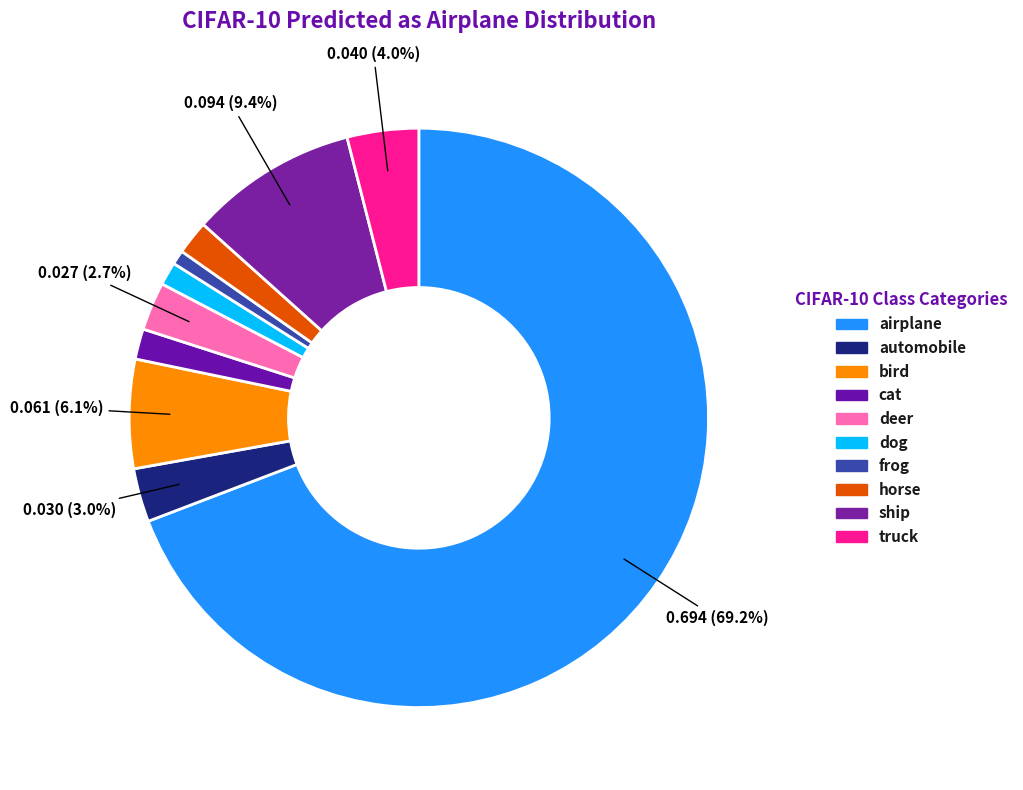

Is it true that horse is 15% of the pie?

False